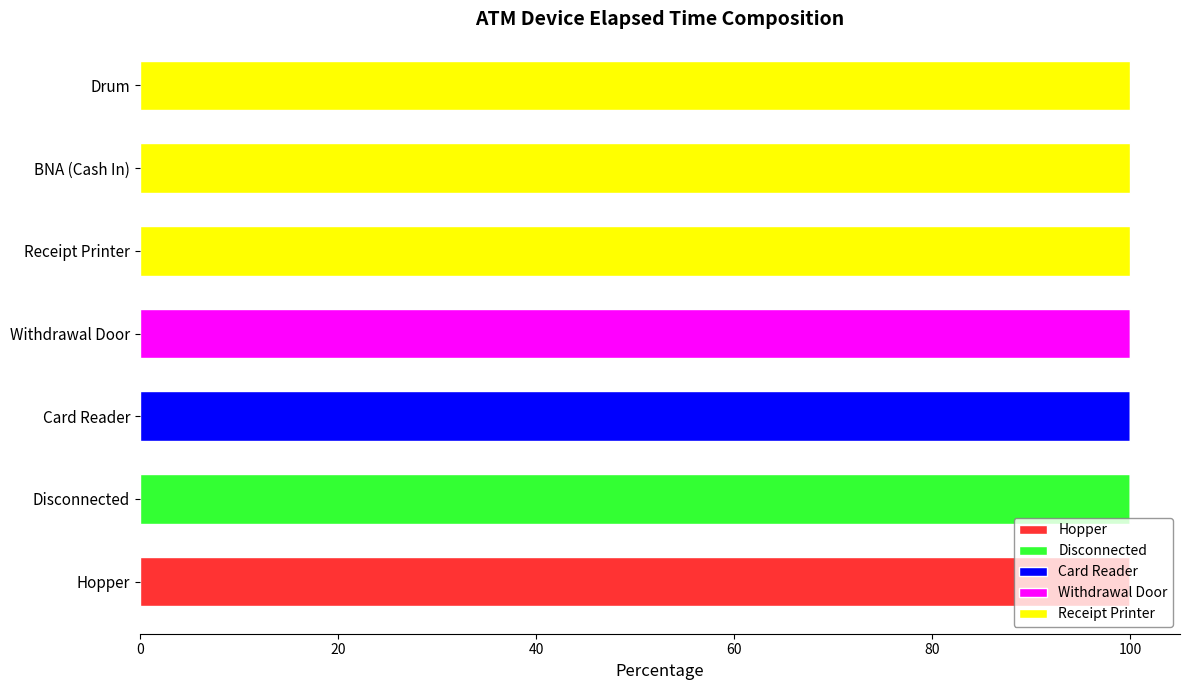

At which label does Hopper reach its peak?

Hopper